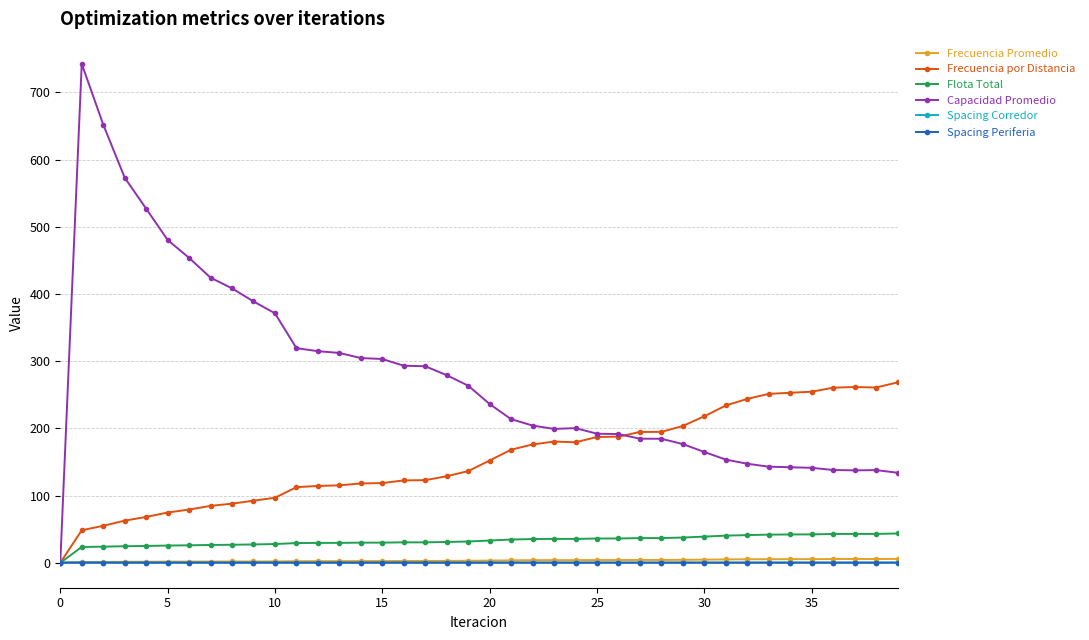

True or false: Flota Total has more than 1 interior local peaks.

True